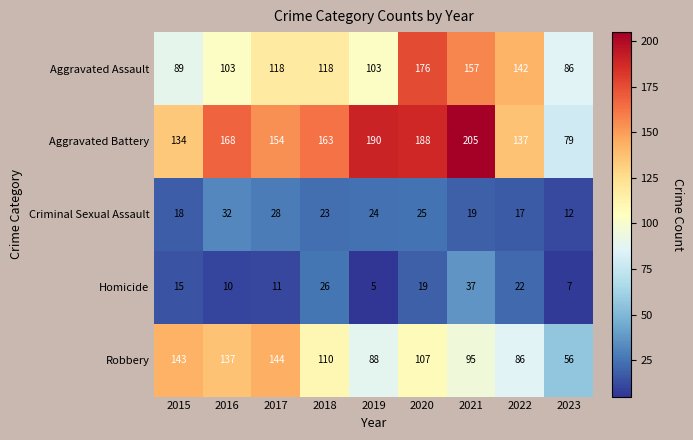

What is the difference between the highest and lowest values at 2018?

140